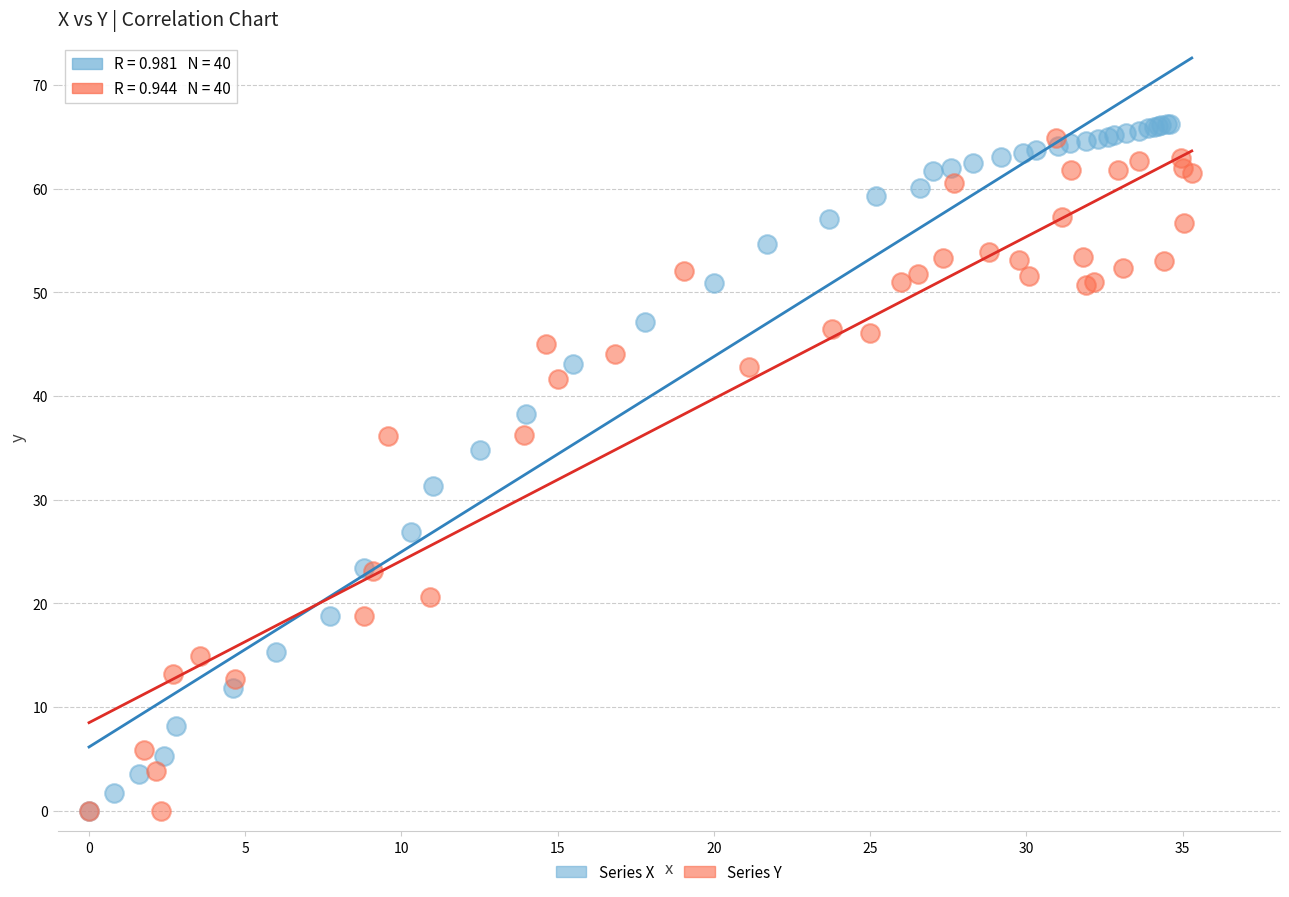

Which series has the largest Y range (max minus min)?

Series X